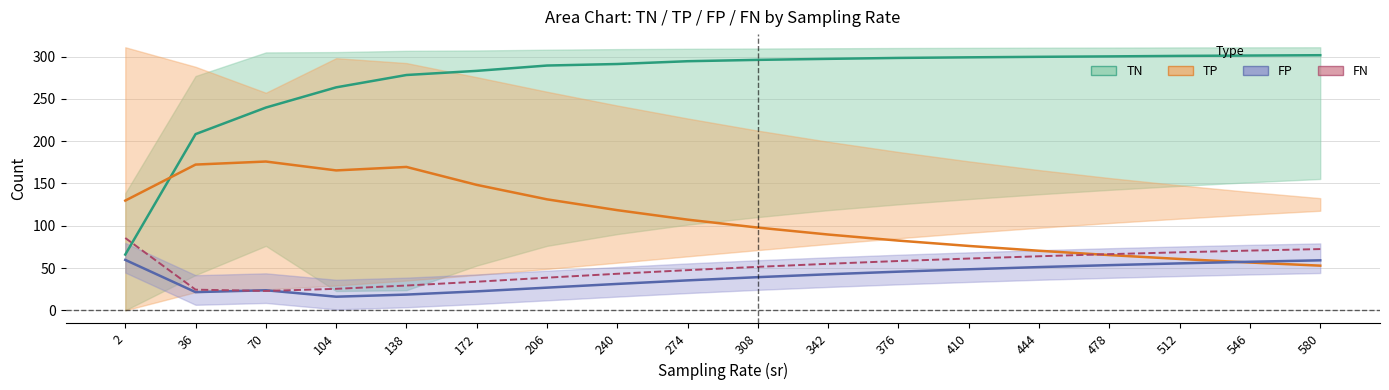

How many lines are shown in the chart?

4